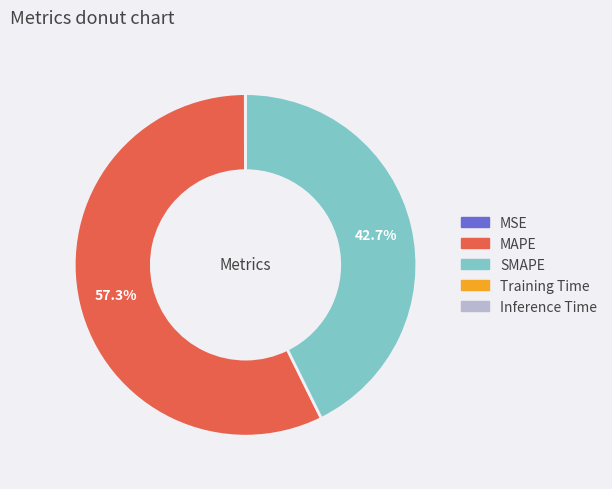

Does SMAPE account for over 50% of the chart?

No